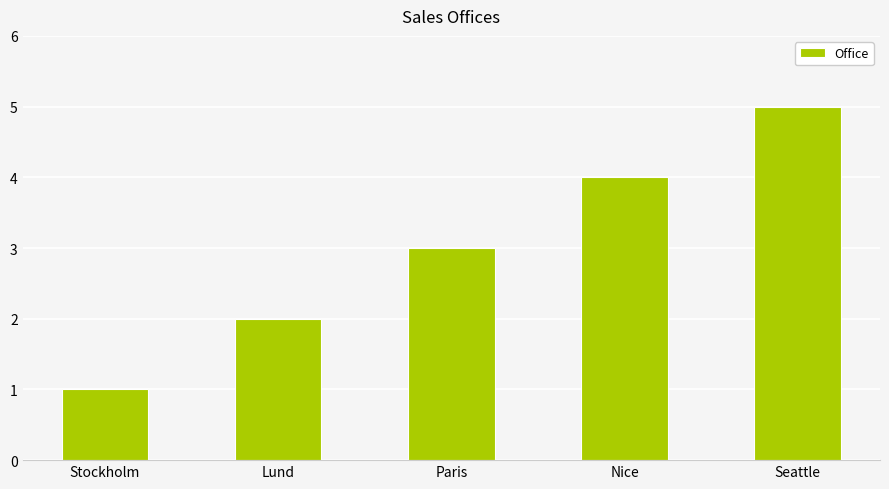

What is the change in value from Lund to Nice?

+2